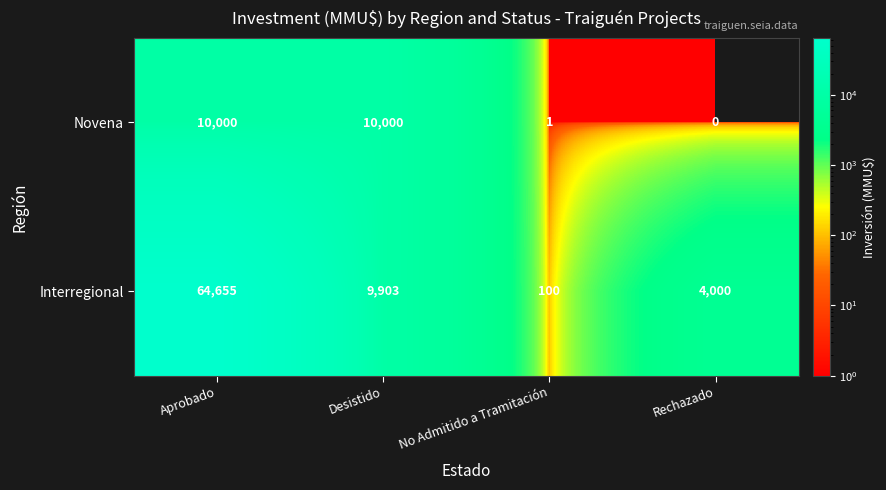

What is the difference between the maximum and second lowest values in the Novena series?

9999